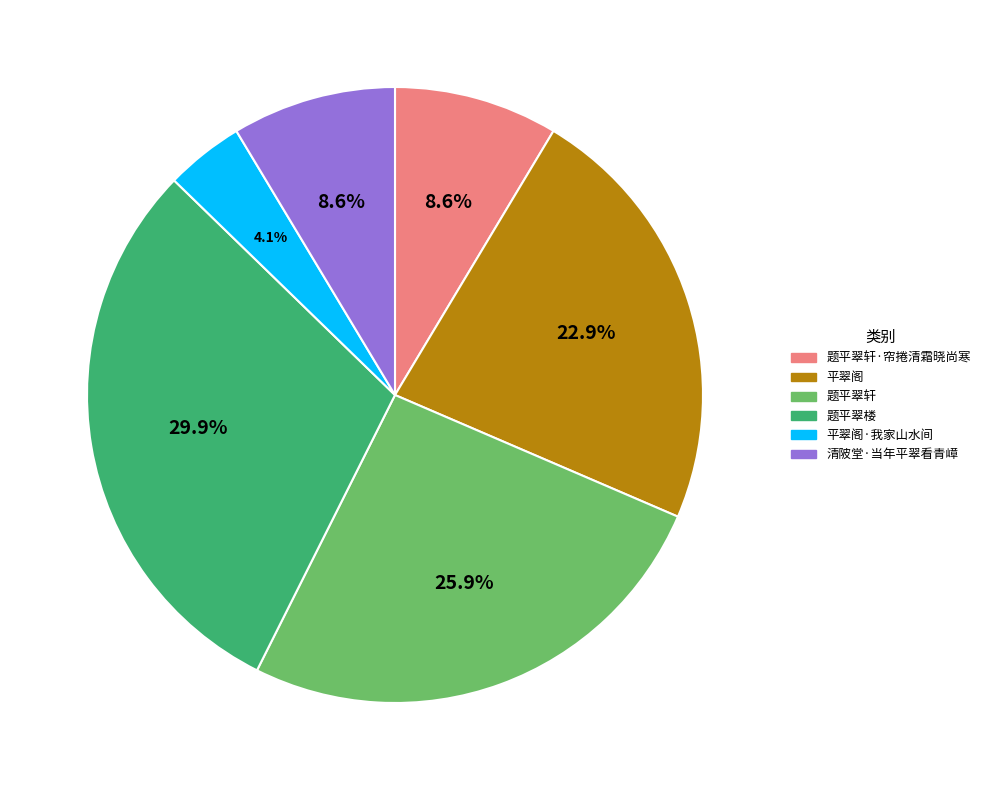

How many segments does this pie chart have?

6